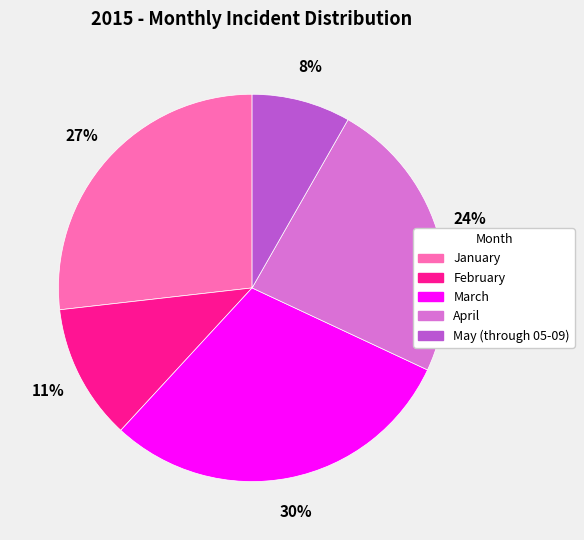

True or false: February accounts for 1% of the total.

False